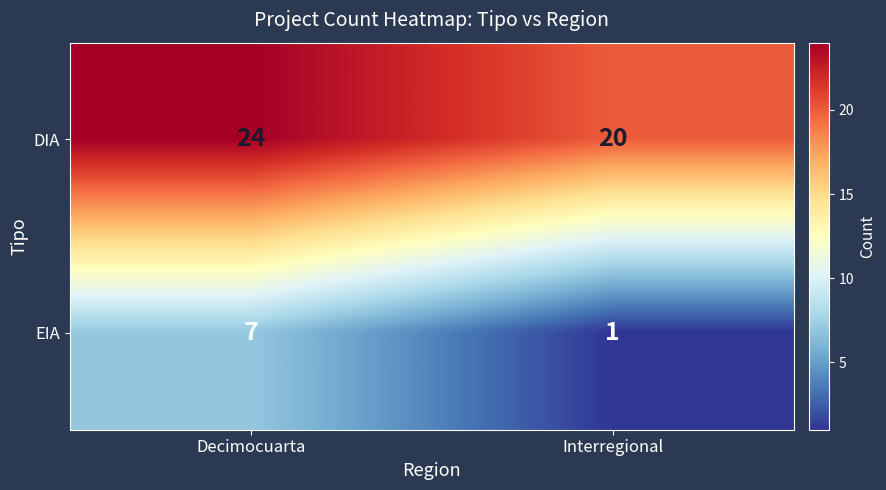

What is the average value of the EIA series?

4